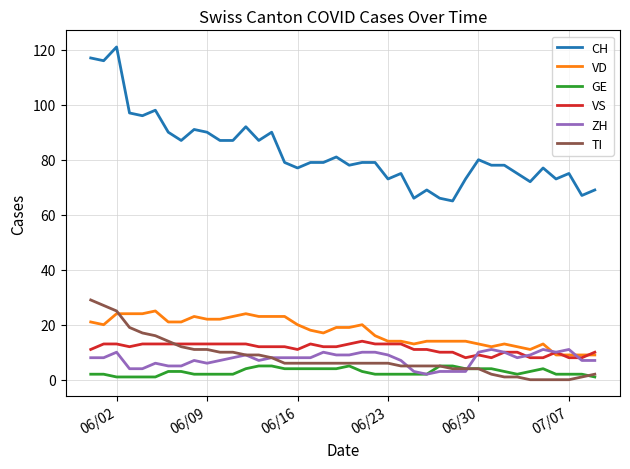

Which series has the largest total across all categories?

CH